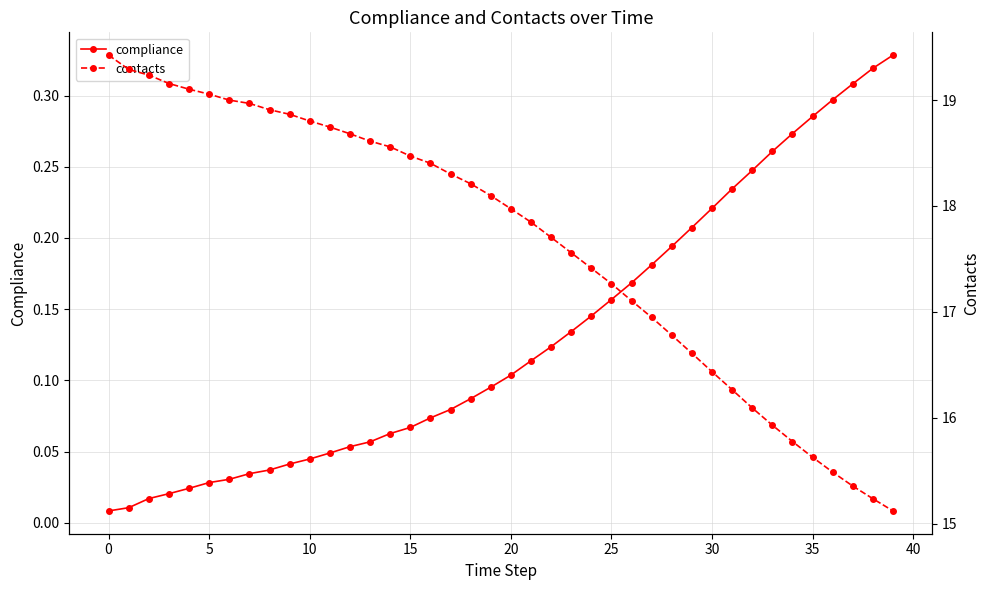

Rank the series at 39 from highest to lowest value.

contacts, compliance